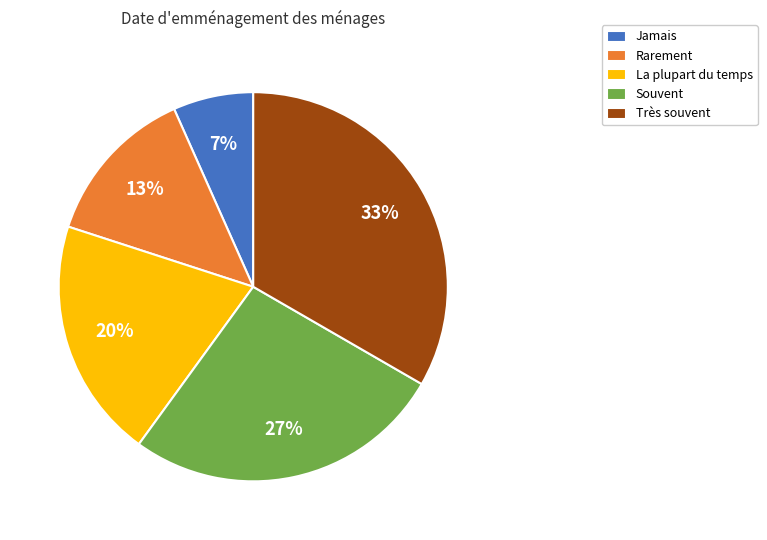

What is the ratio of the value at La plupart du temps to the value at Très souvent?

0.6